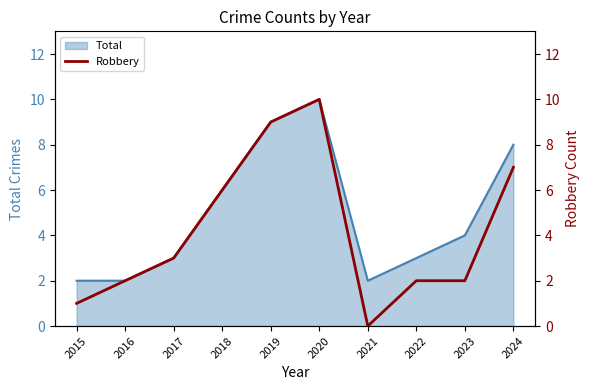

How many lines are shown in the chart?

1